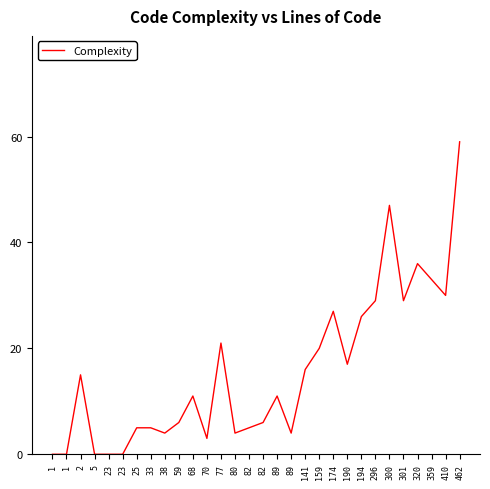

Does the chart display data point markers on the line(s)?

No